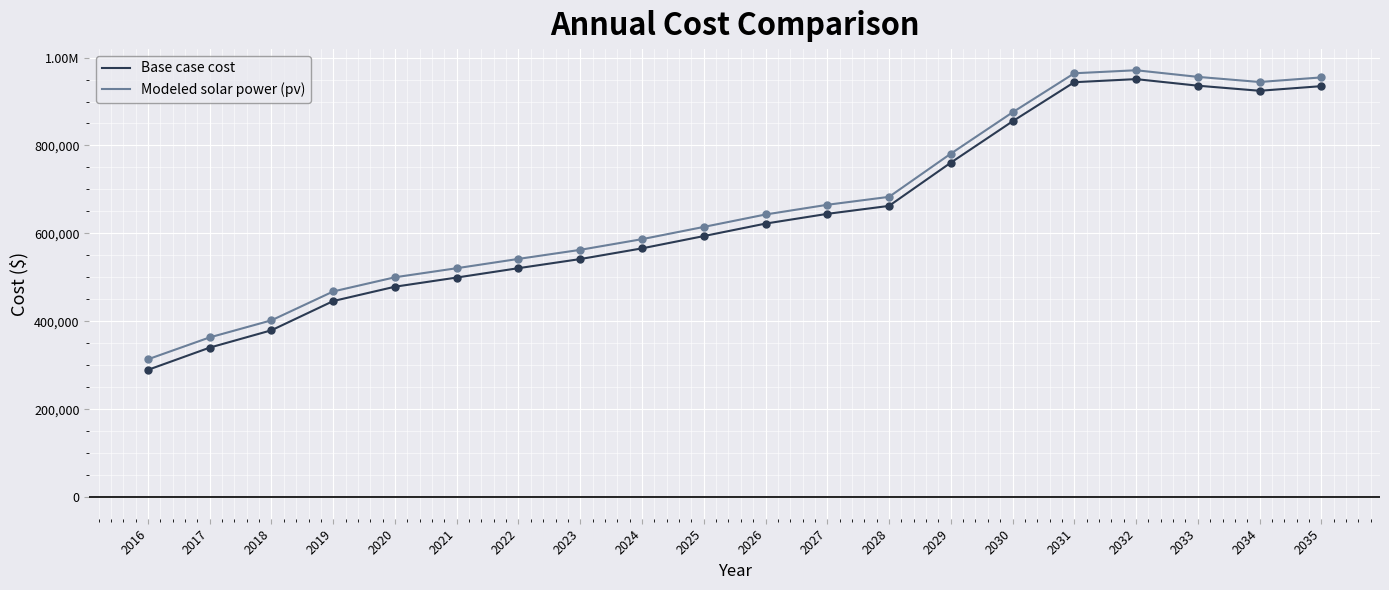

Is this an area chart (filled region under the line)?

No